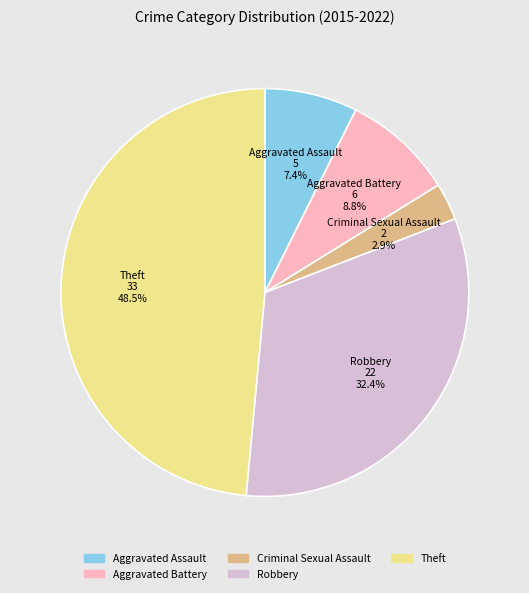

To the nearest percent, what is the difference between the Aggravated Battery and Criminal Sexual Assault slice percentages?

6%